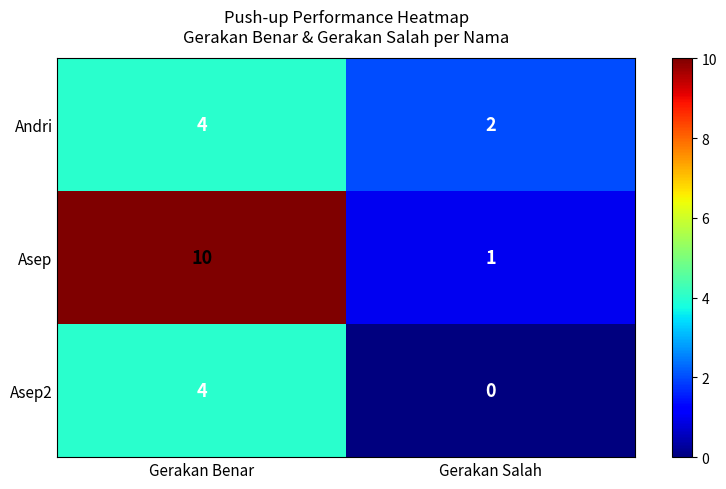

What is the spread (max minus min) of values at Gerakan Benar?

6